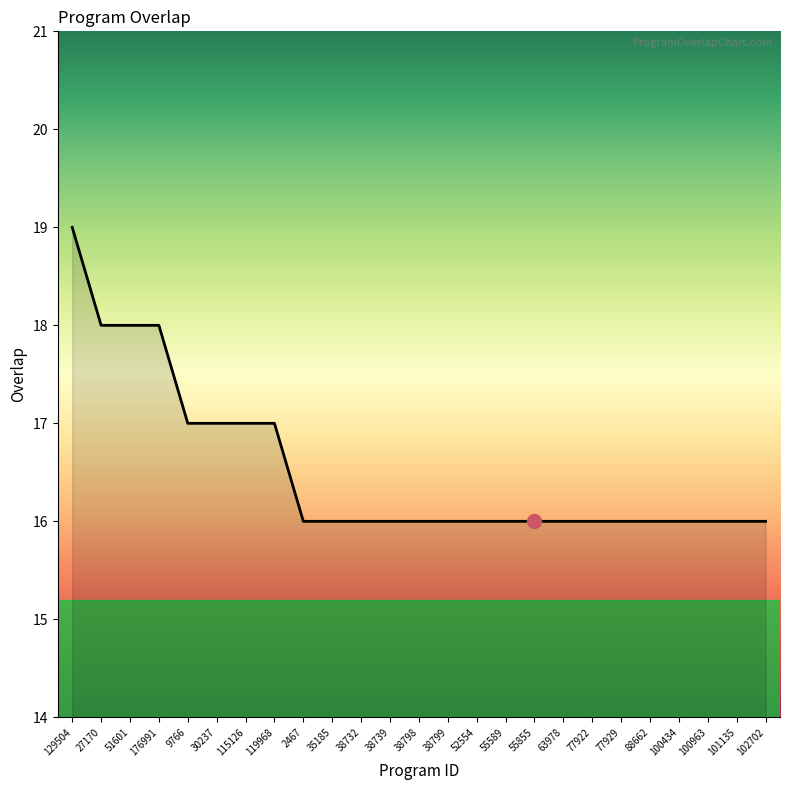

The chart shows a value of 16 at 102702. True or false?

True